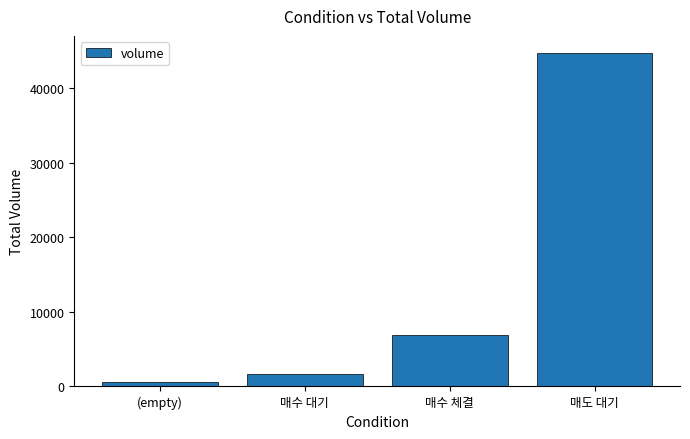

The chart shows a value of 6892.6 at 매수 체결. True or false?

True